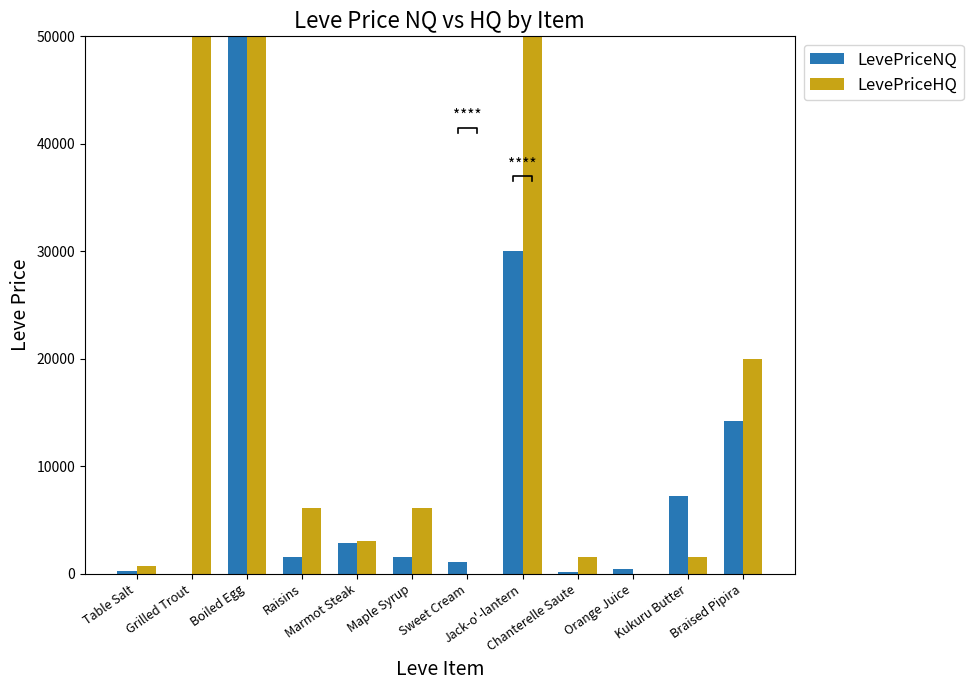

What is the value of the LevePriceNQ bar at the 3rd from the left?

36300801.0